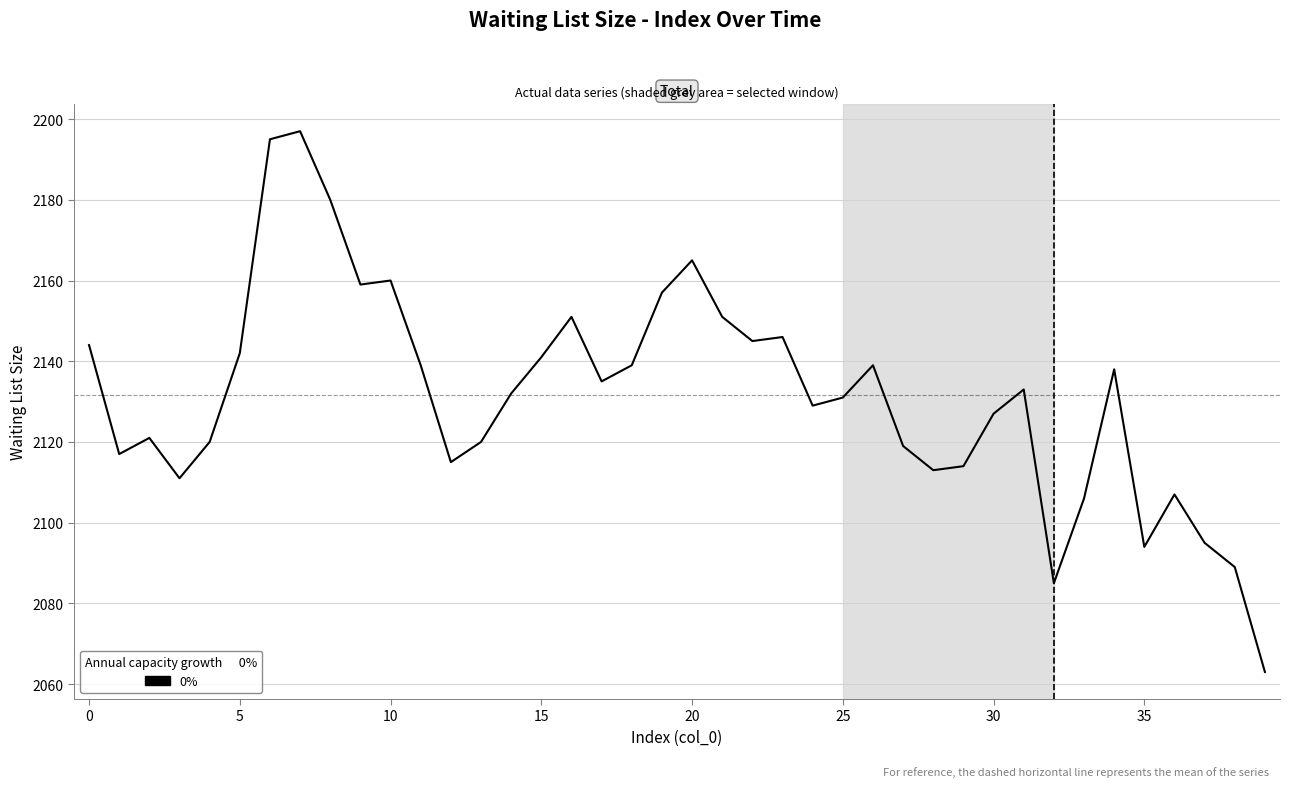

Count the number of data series in this chart.

1